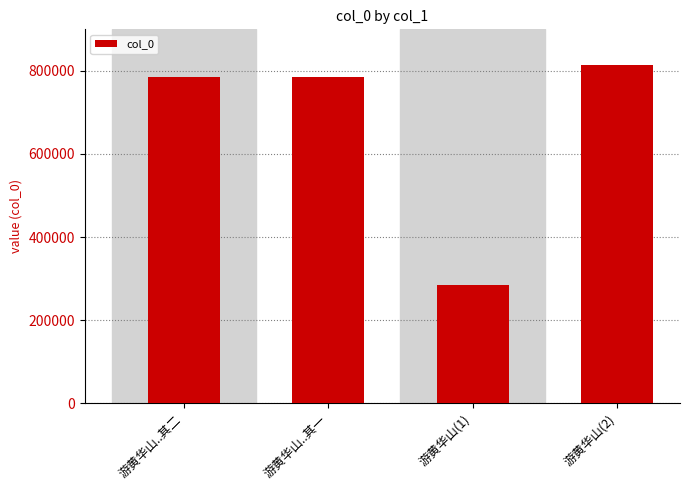

Approximately how many times larger is the value at 游黄华山..其一 compared to 游黄华山(2)?

1.0